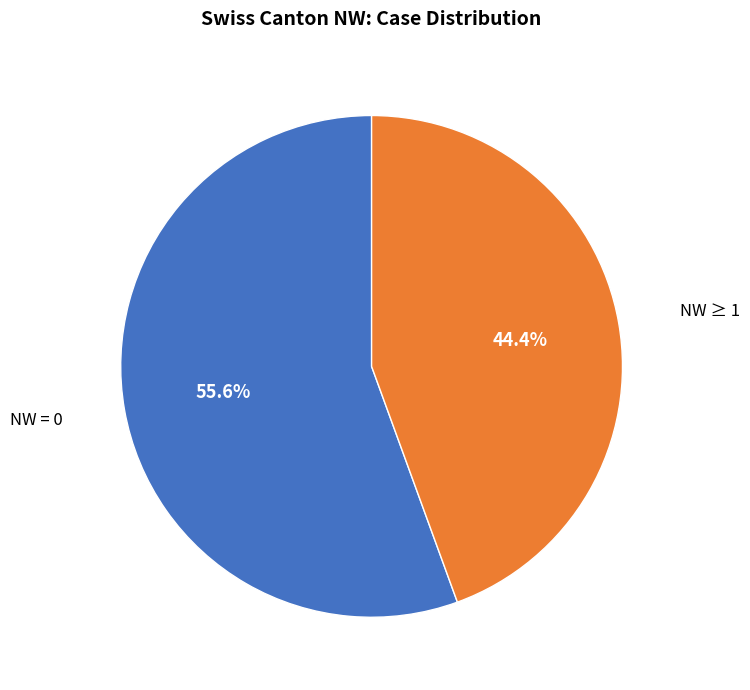

Is there any slice that represents more than half of the pie?

Yes